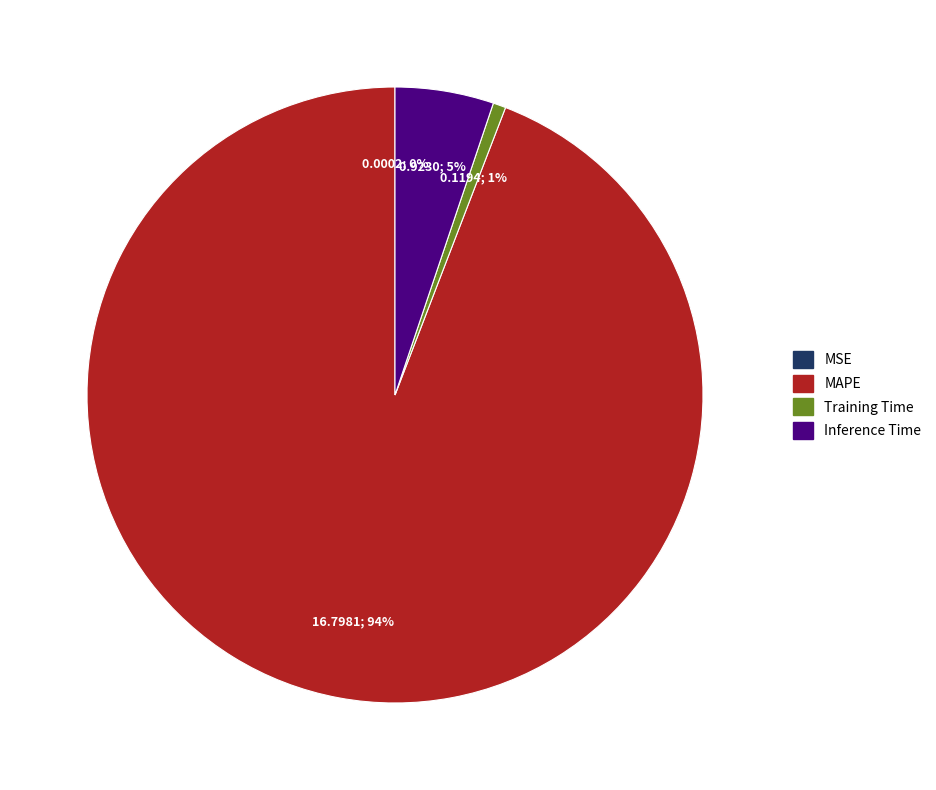

To the nearest percent, what is the difference between the largest and smallest slice percentages?

94%